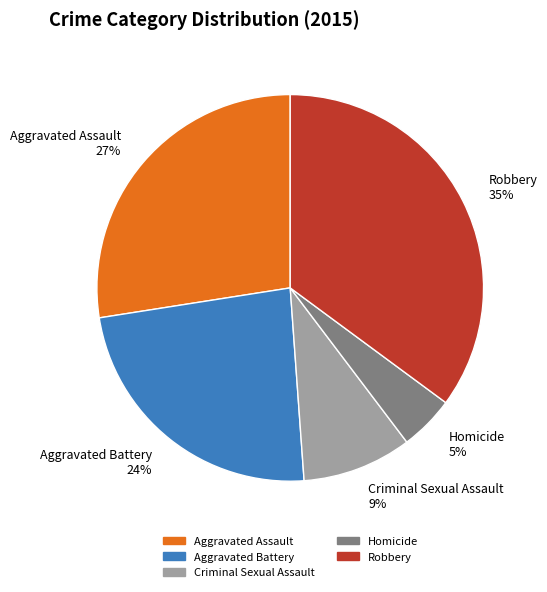

What percentage is the Criminal Sexual Assault slice, to the nearest percent?

9%